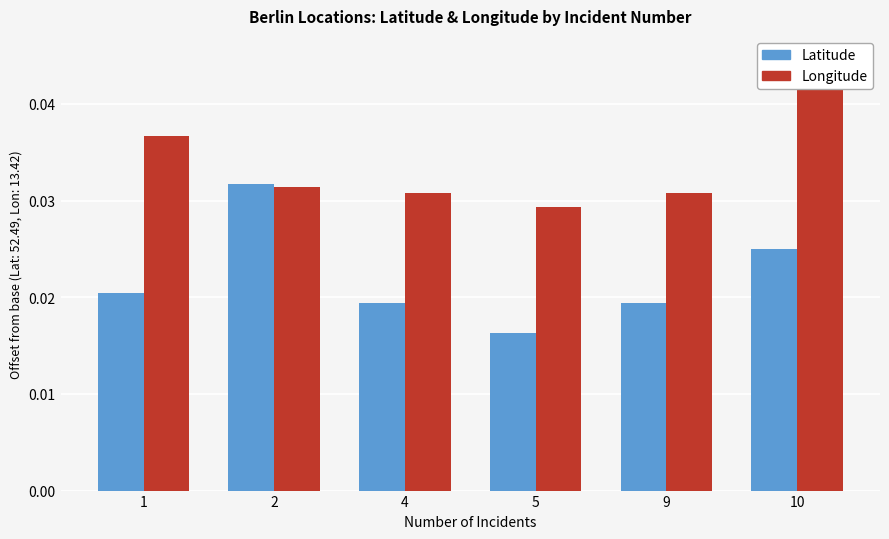

At which label is Latitude closest to 0?

5